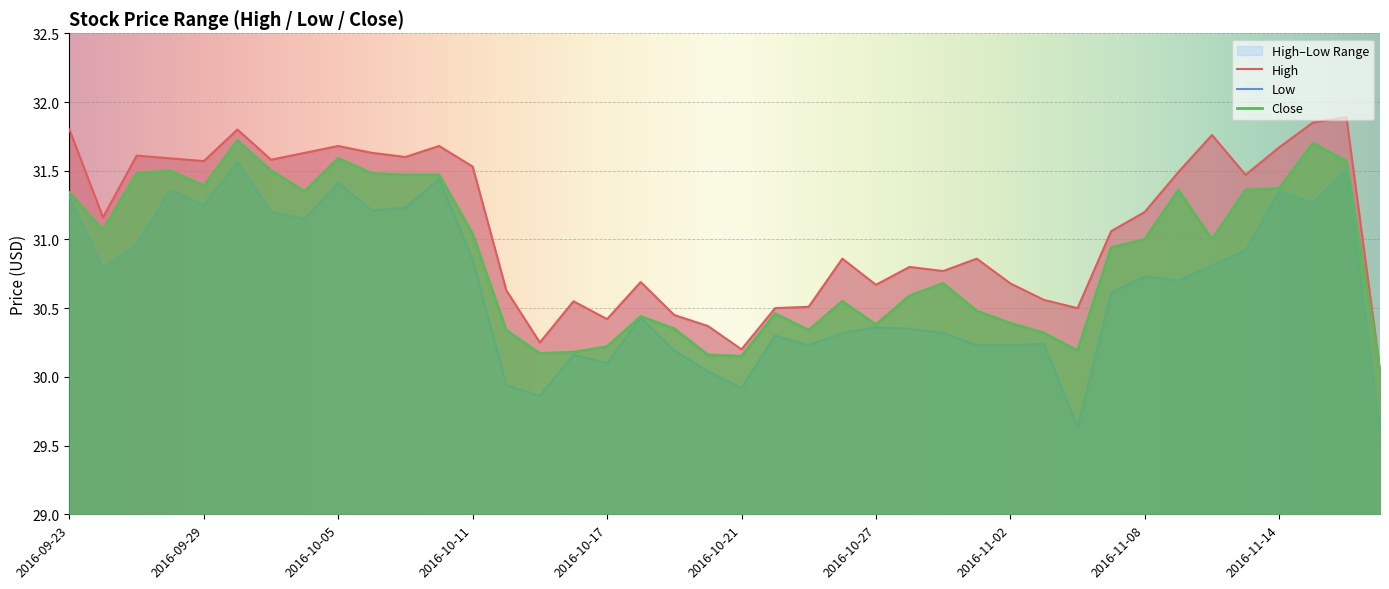

At which category does Low reach its first local peak?

2016-09-28